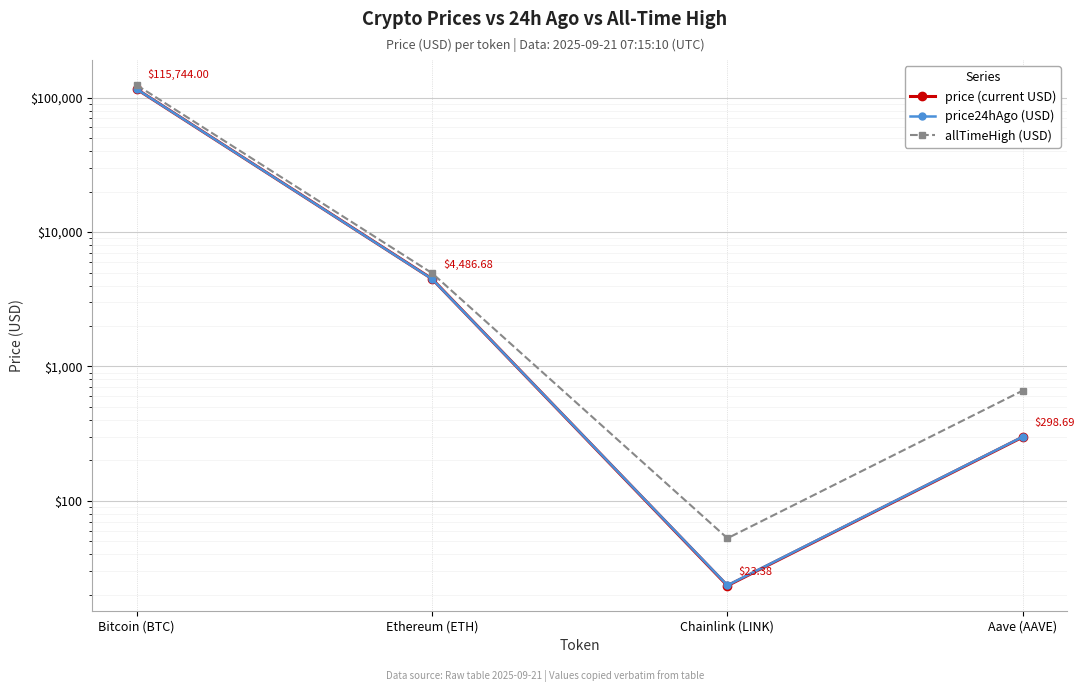

What is the difference between the maximum and minimum values in the allTimeHigh (USD) series?

124075.3